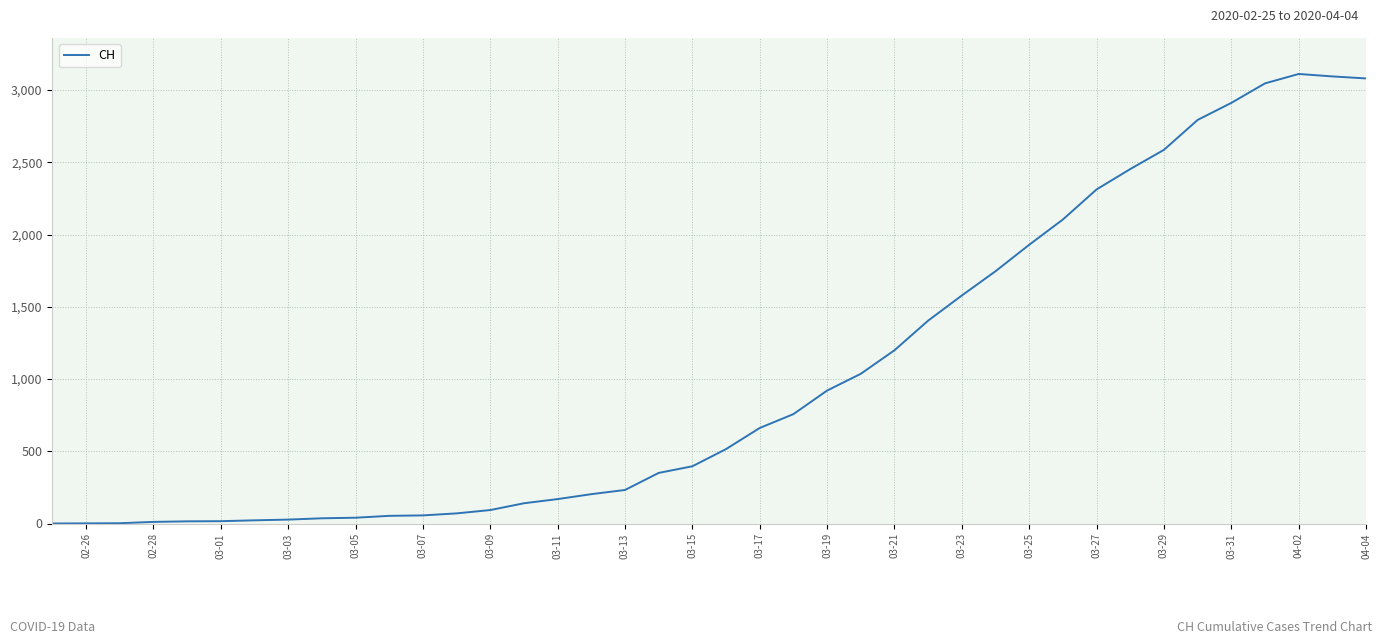

What is the average value?

1029